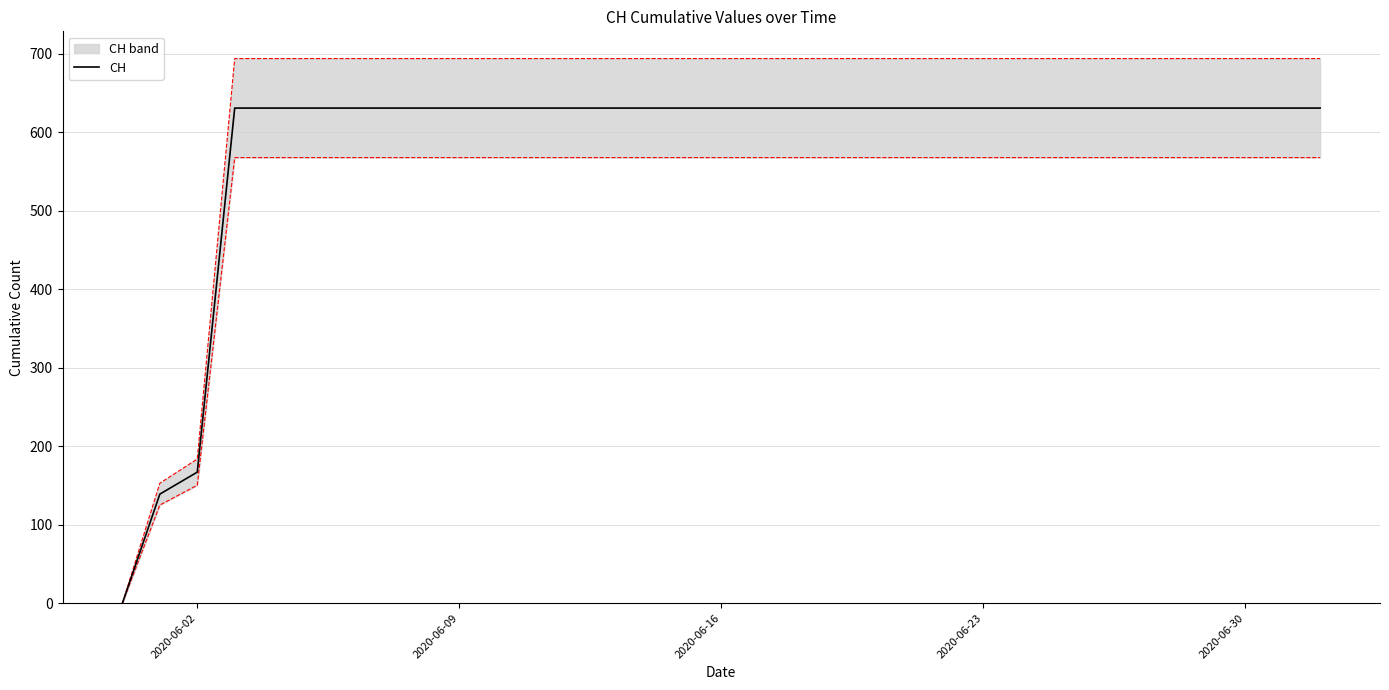

How many positive values are there?

32